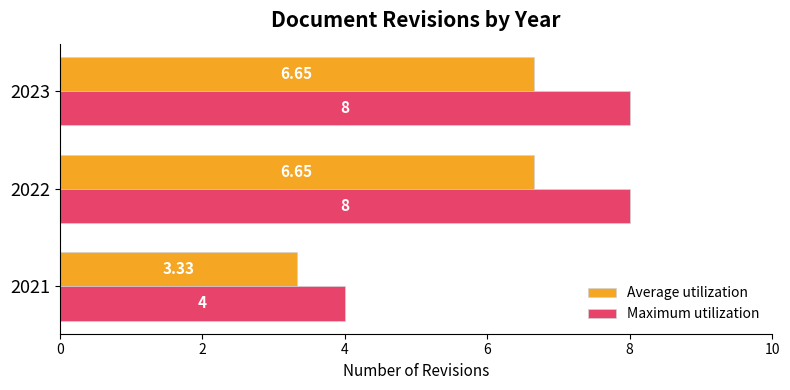

Is the value of Average utilization at 2022 greater than the value of Maximum utilization at 2023?

No